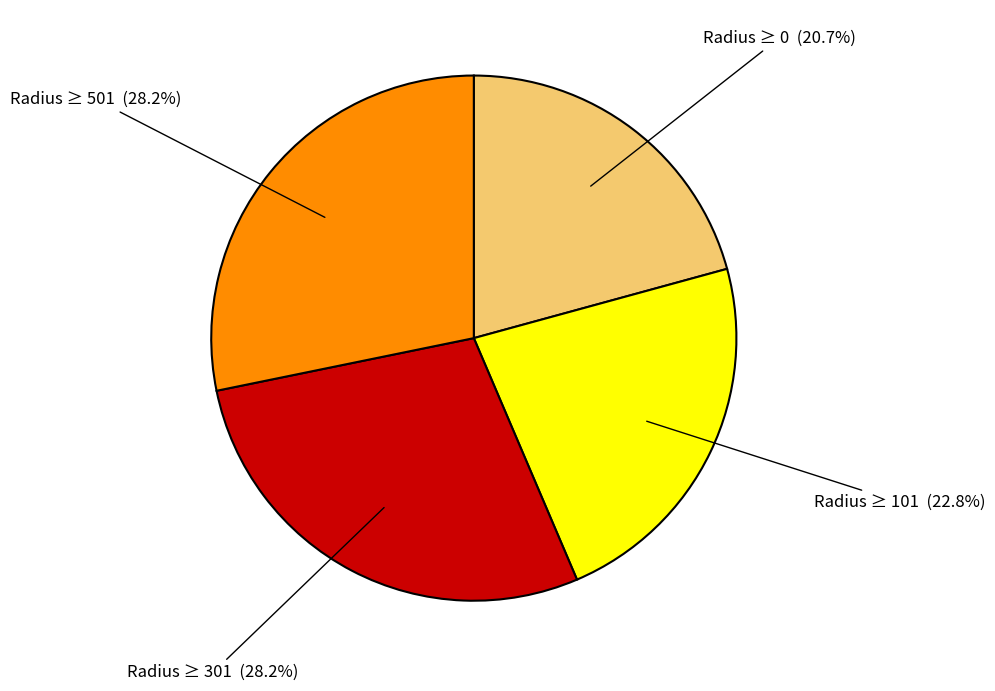

Is there any slice that represents more than half of the pie?

No